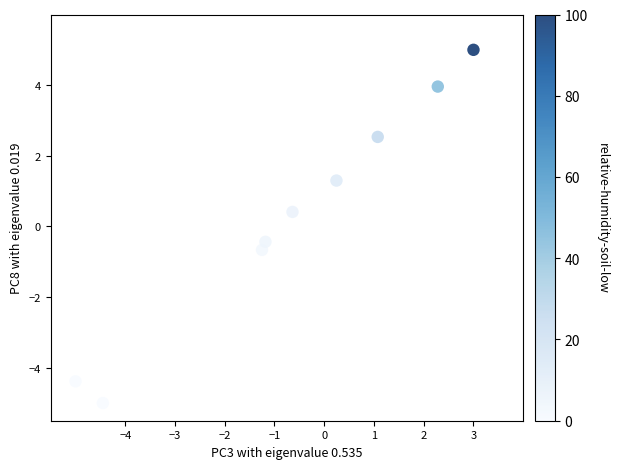

What is the range of X values (max minus min)?

8.0